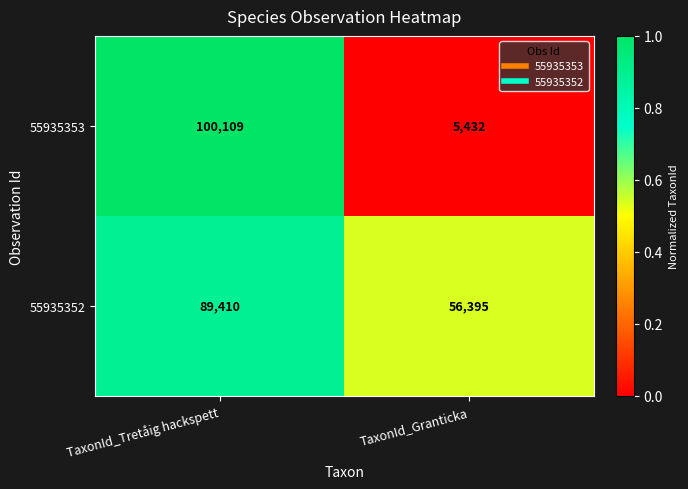

The 55935353 series shows 5432 at TaxonId_Granticka. True or false?

True